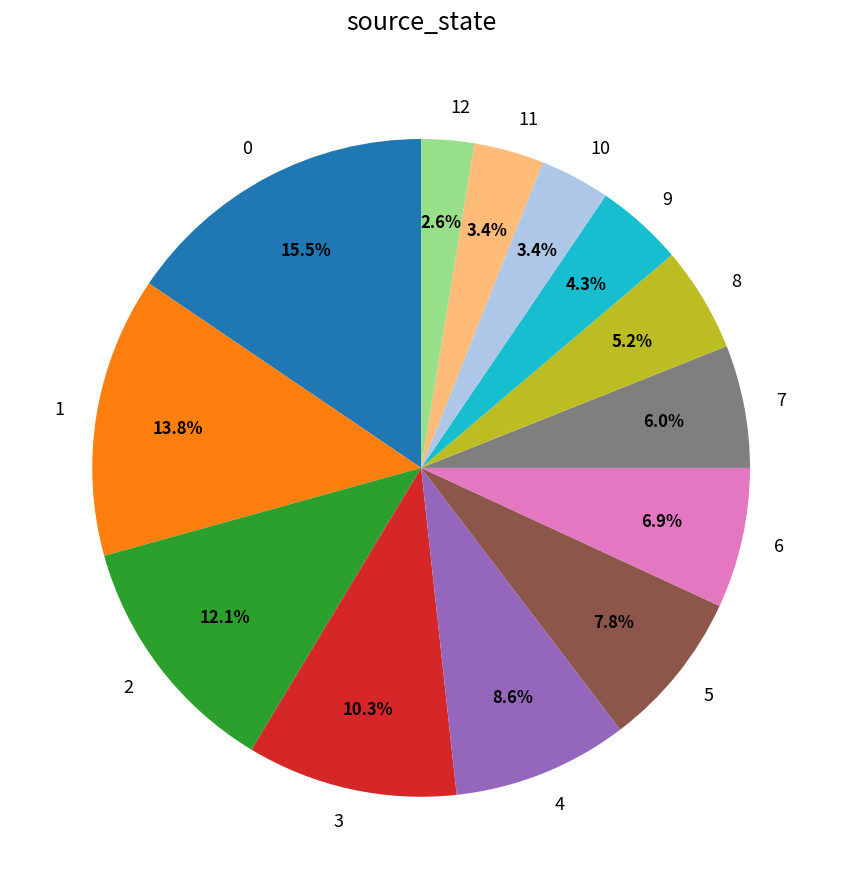

Between 12 and 8, which is larger?

8